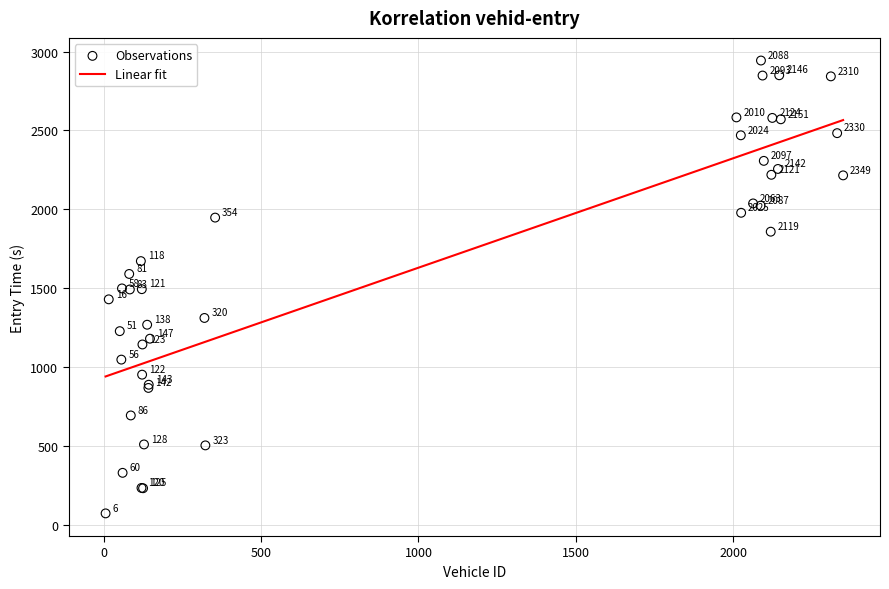

What Y value in the scatter plot is closest to 1506?

1497.6